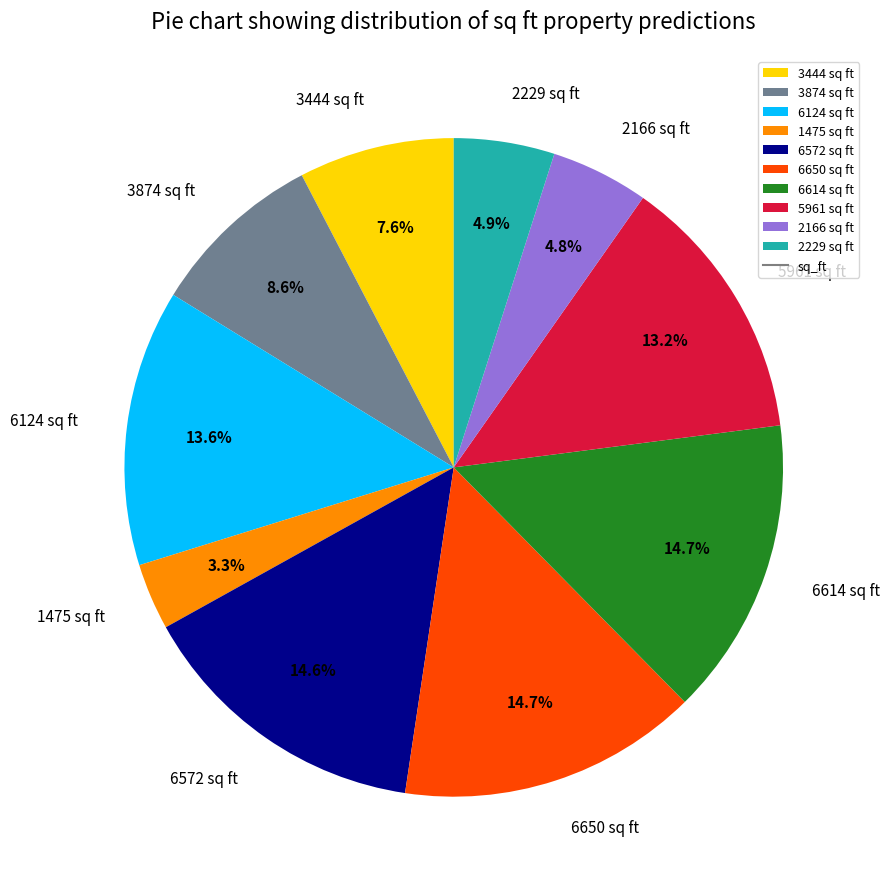

Approximately how many times larger is the value at 6650 sq ft compared to 3874 sq ft?

1.7